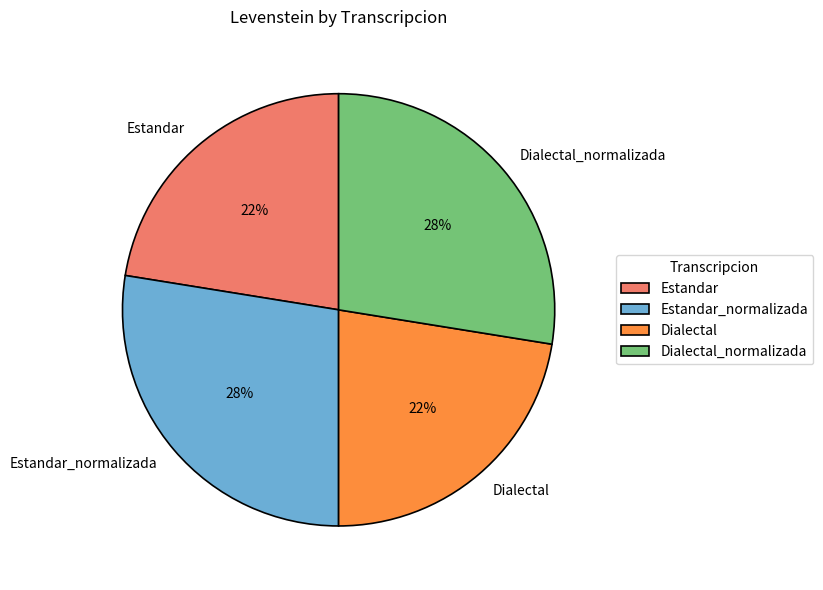

Is the sum of Estandar and Dialectal greater than half?

No